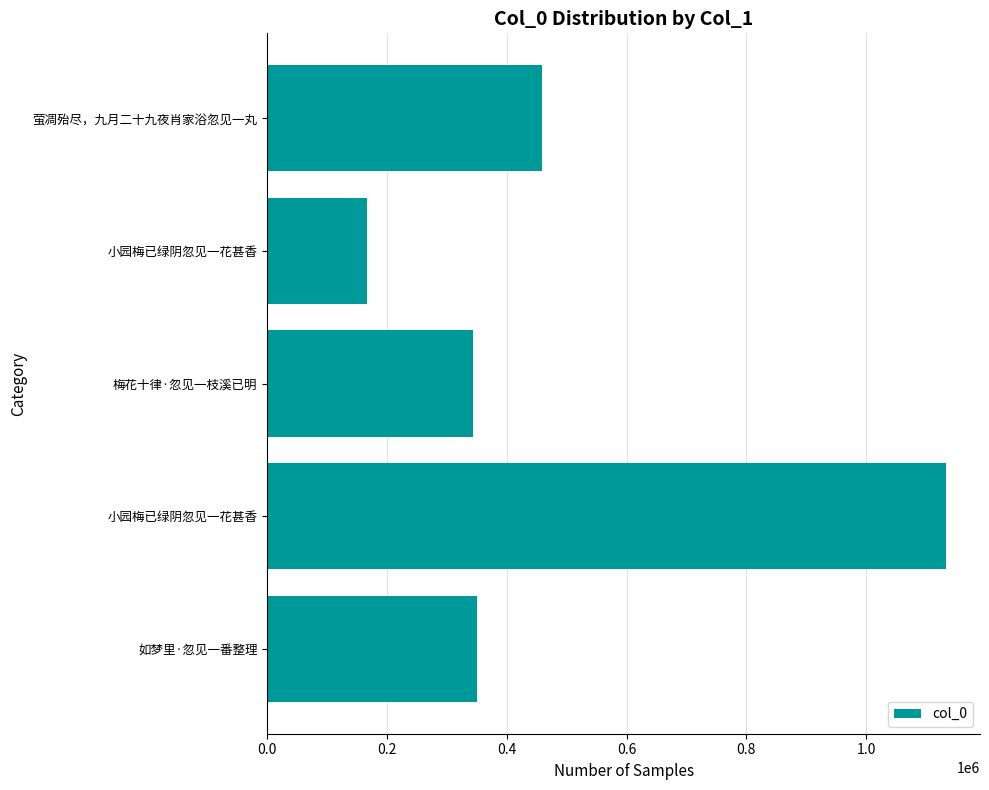

How many bars are there in total?

5